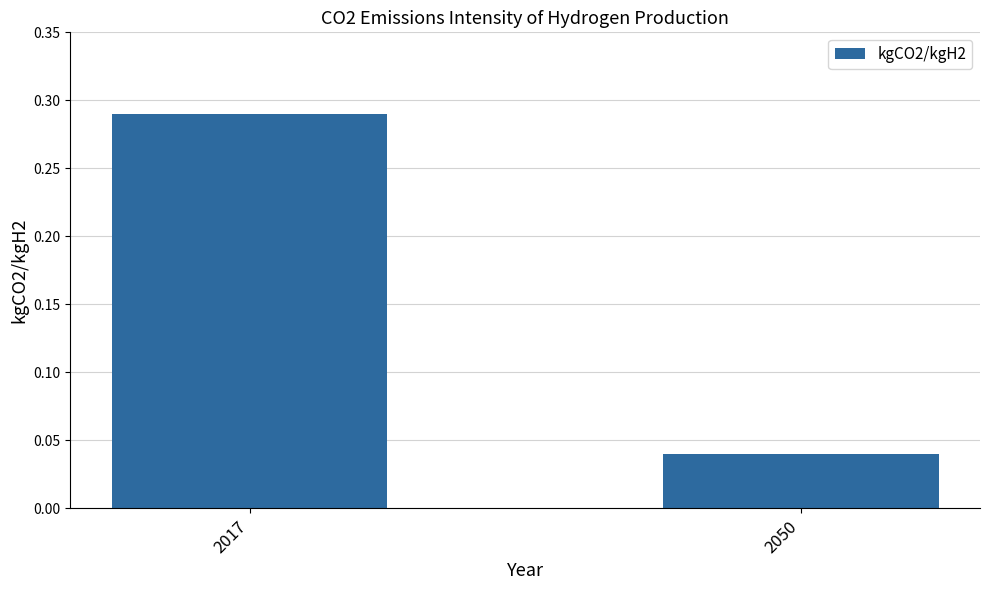

The chart shows a value of 0.1 at 2017. True or false?

False